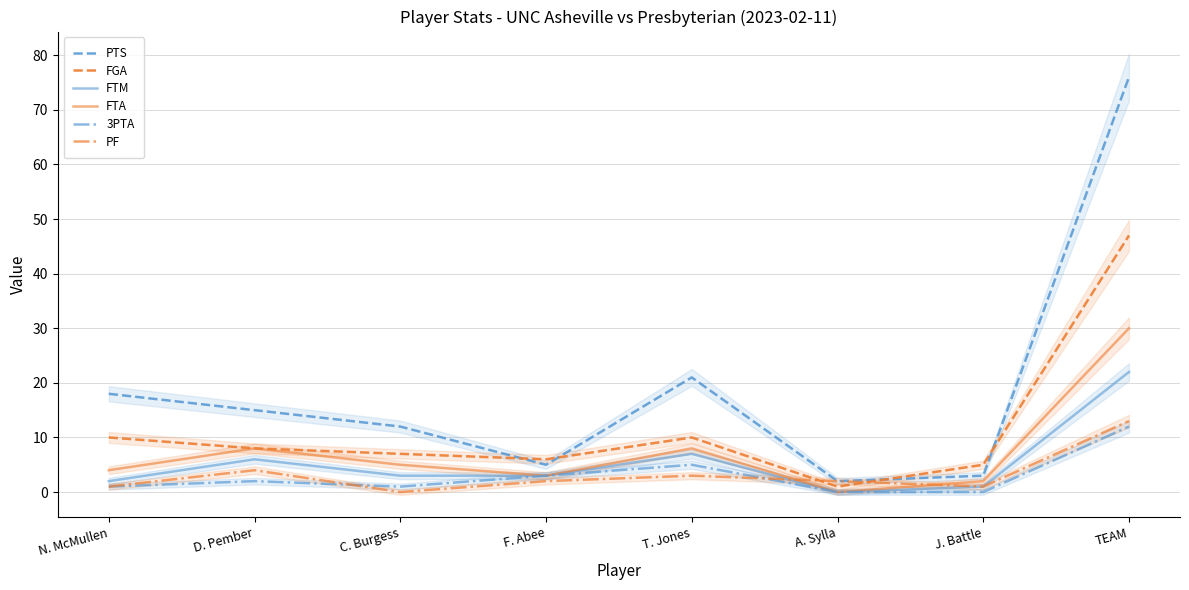

Where does the FTM series first go above 3?

D. Pember